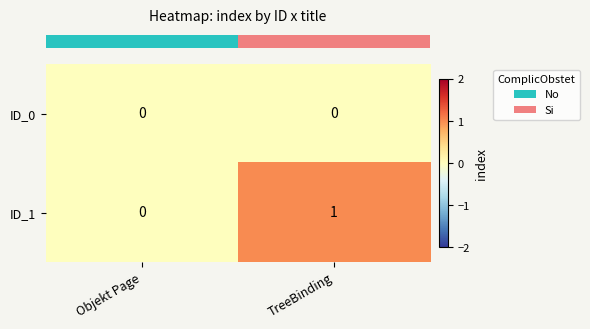

Rank the series by their average value, from highest to lowest.

ID_1, ID_0